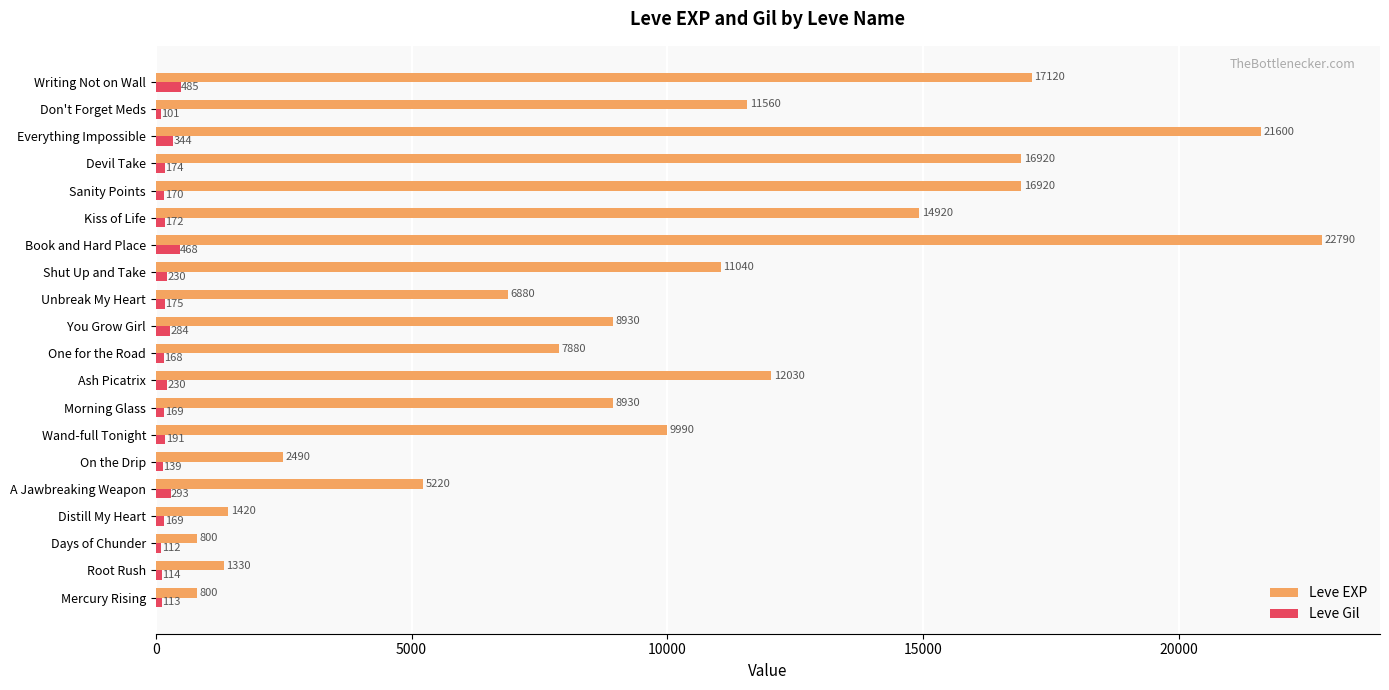

What are all the series names shown in the legend?

Leve EXP, Leve Gil